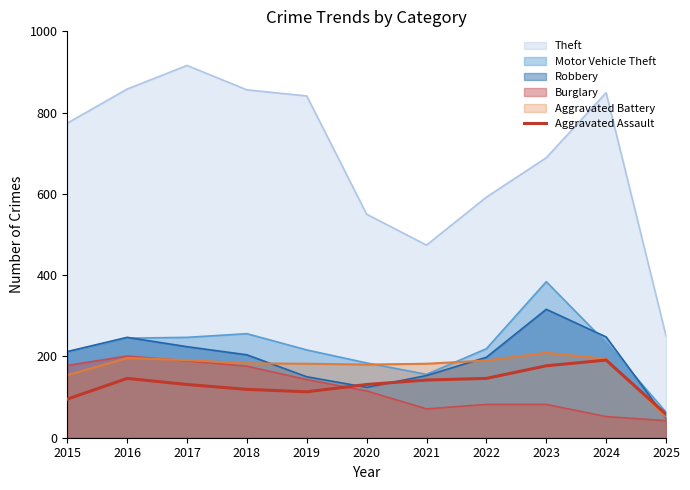

What is the maximum value shown in the chart?

916